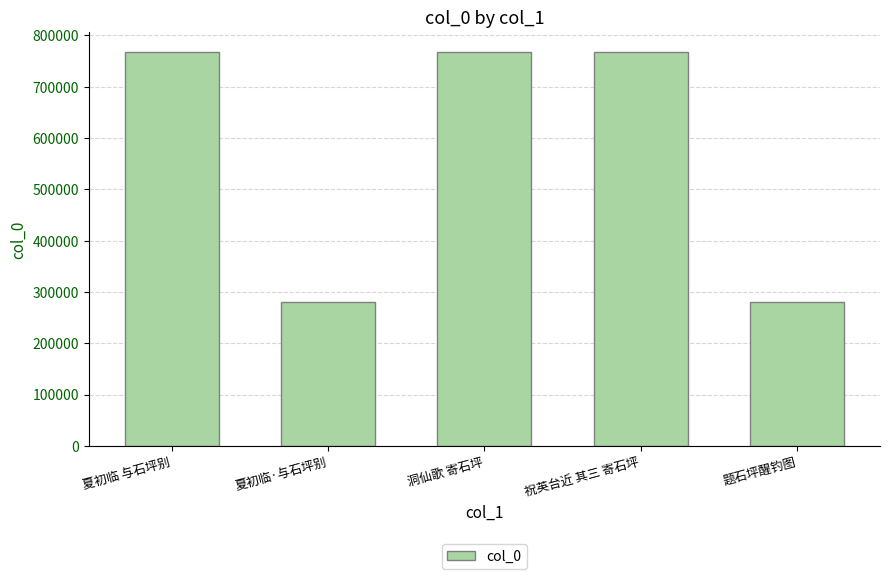

What is the label of the 2nd bar from the right?

祝英台近 其三 寄石坪